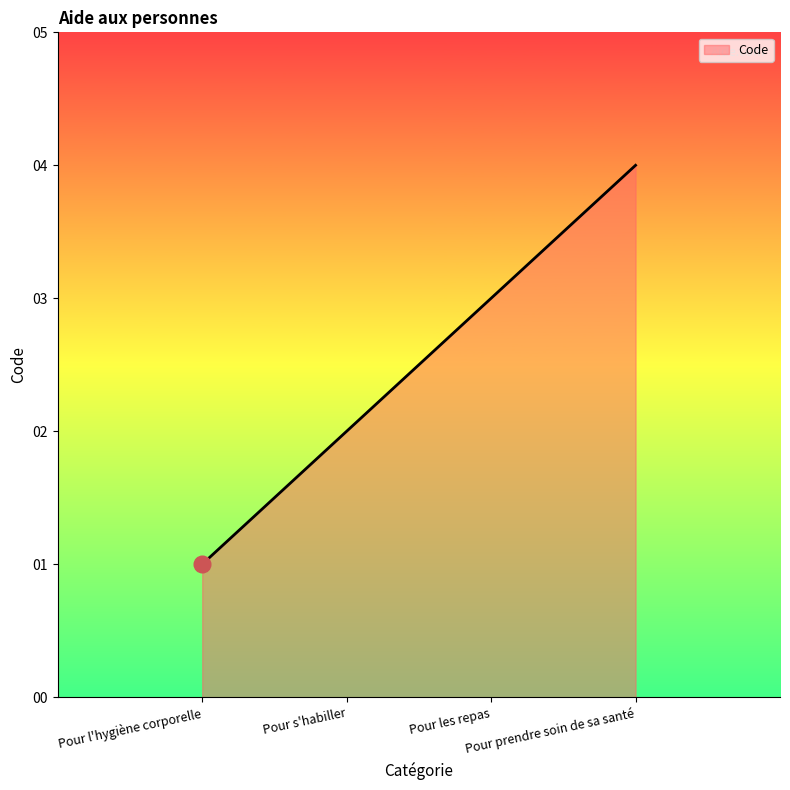

What is the difference between the maximum and minimum values?

3